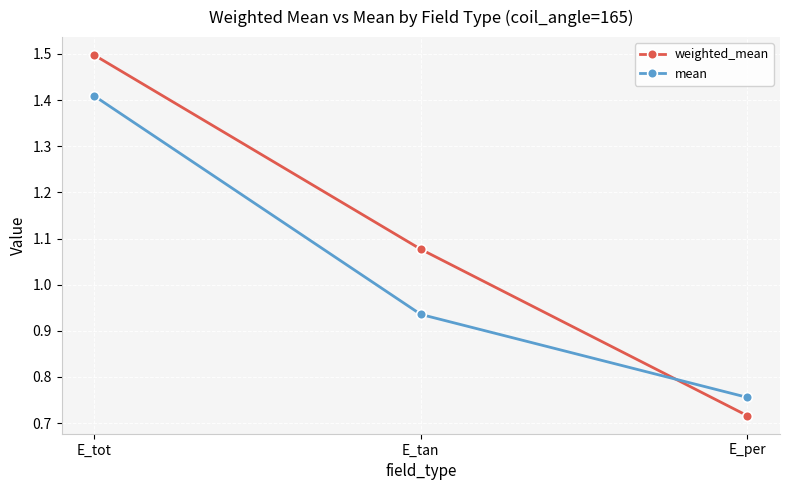

True or false: mean has a value of 0.6 at E_tan.

False